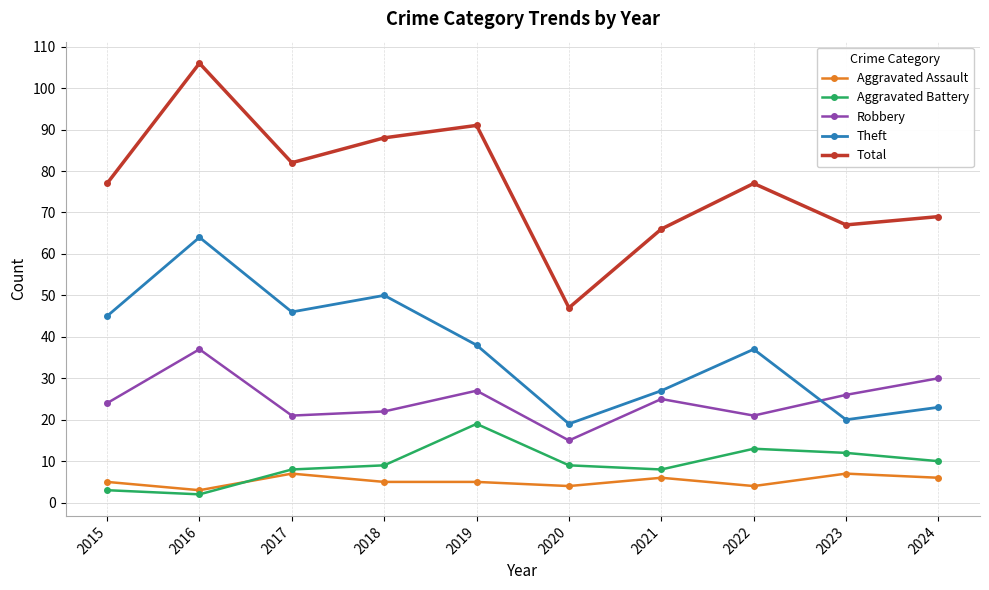

Reading left to right, what are all the values shown in this chart?

Aggravated Assault: 2015=5	2016=3	2017=7	2018=5	2019=5	2020=4	2021=6	2022=4	2023=7	2024=6
Aggravated Battery: 2015=3	2016=2	2017=8	2018=9	2019=19	2020=9	2021=8	2022=13	2023=12	2024=10
Robbery: 2015=24	2016=37	2017=21	2018=22	2019=27	2020=15	2021=25	2022=21	2023=26	2024=30
Theft: 2015=45	2016=64	2017=46	2018=50	2019=38	2020=19	2021=27	2022=37	2023=20	2024=23
Total: 2015=77	2016=106	2017=82	2018=88	2019=91	2020=47	2021=66	2022=77	2023=67	2024=69